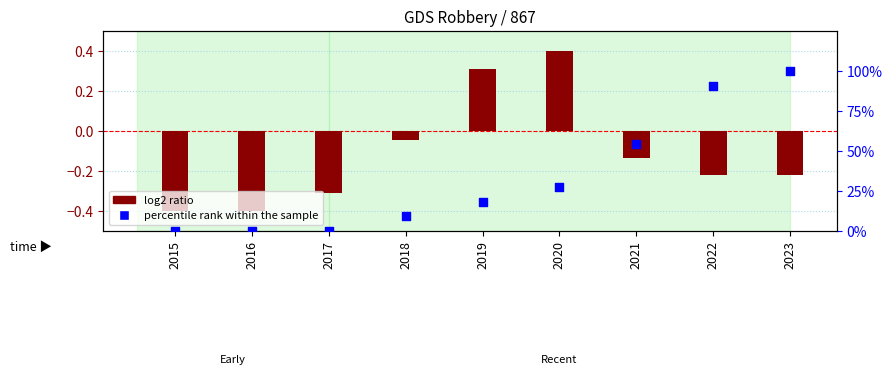

Which series reaches the minimum Y coordinate?

log2 ratio